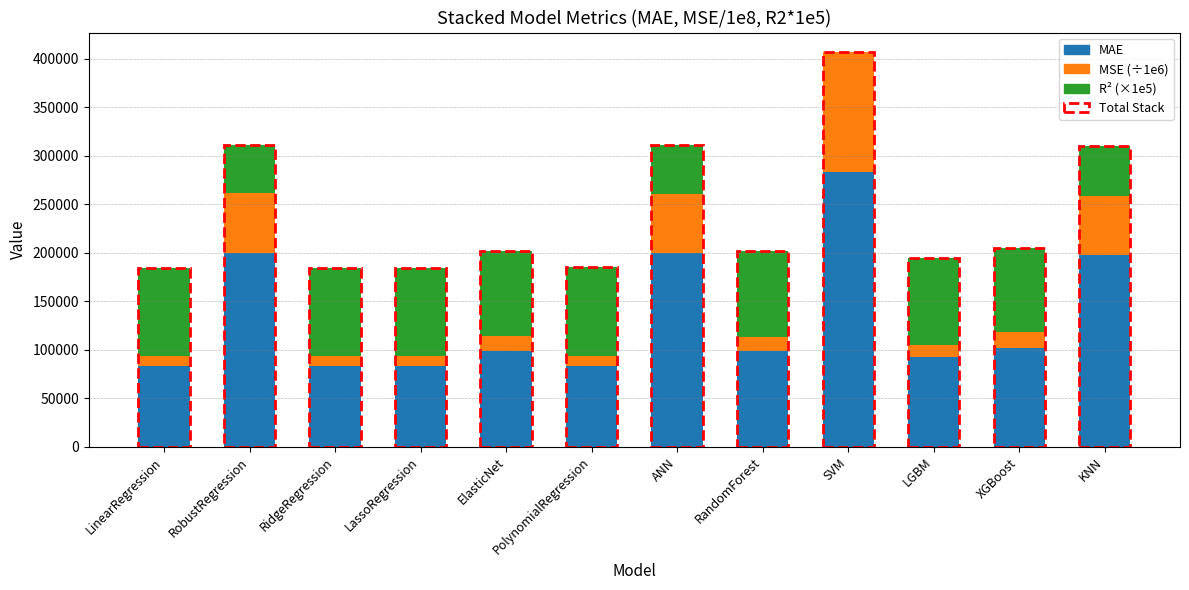

What is the approximate value of MAE at ElasticNet?

99126.8